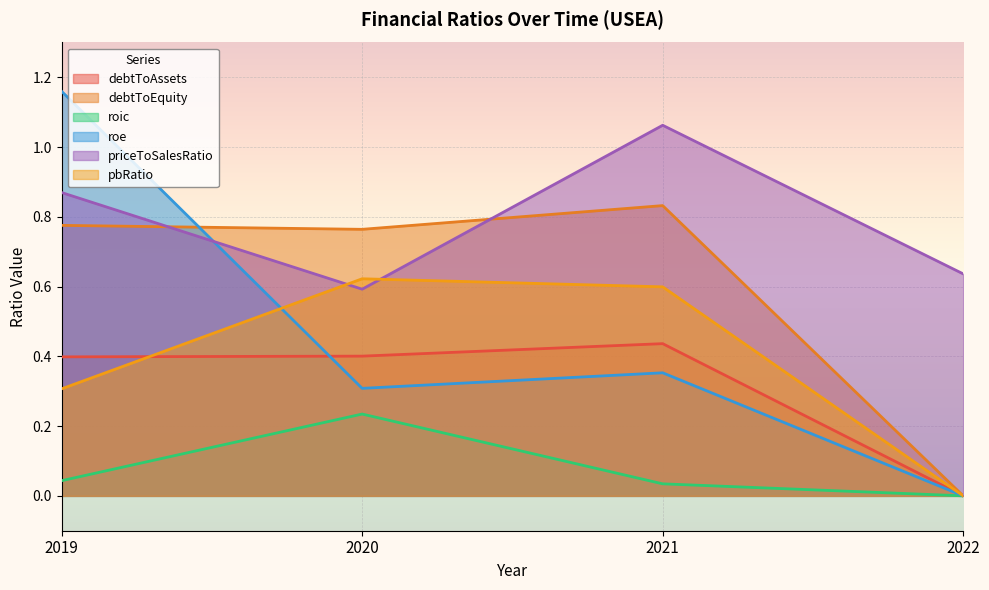

What is the total value across all series at 2021?

3.3